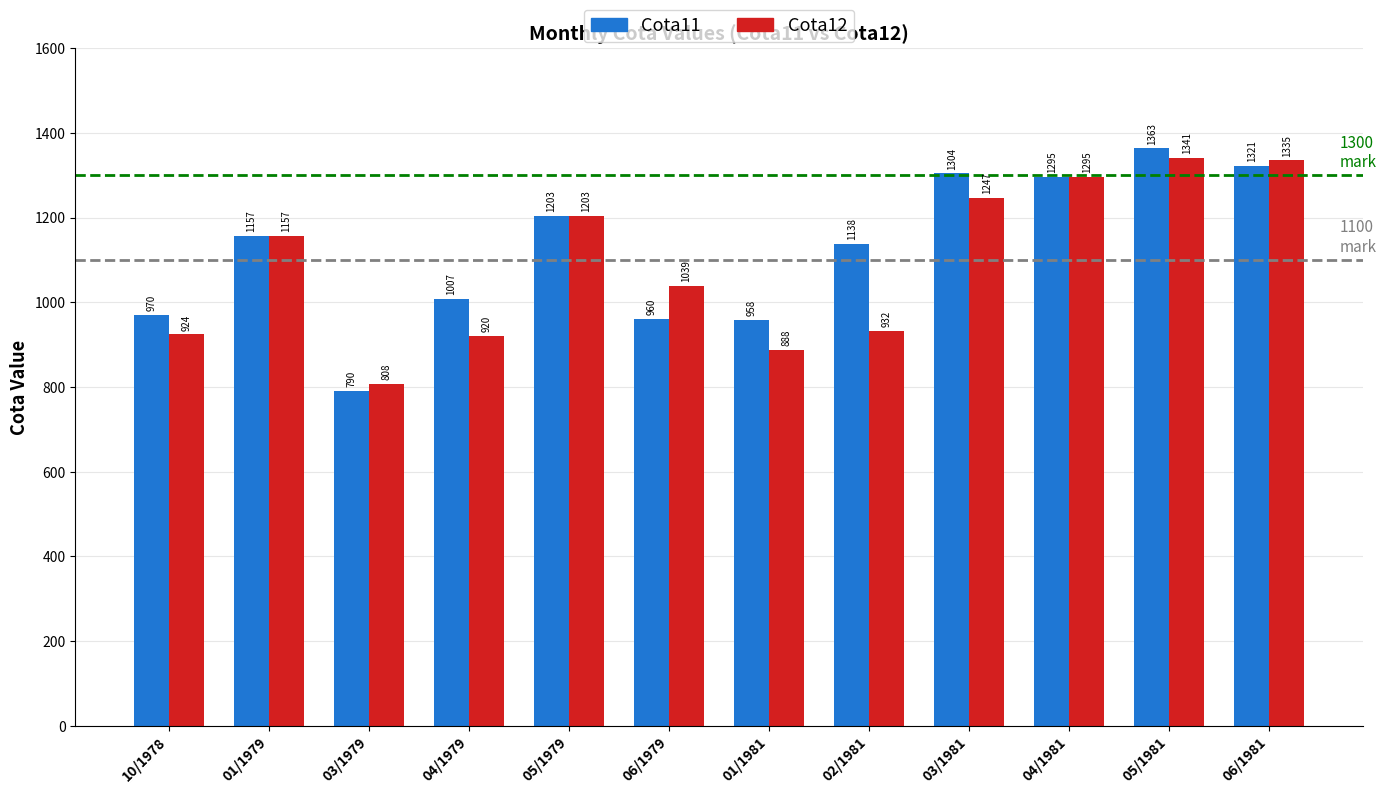

What are all the series names shown in the legend?

Cota11, Cota12